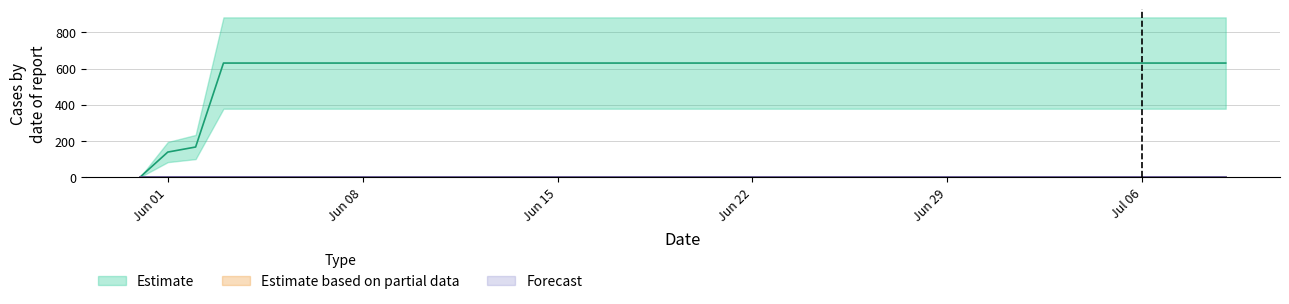

Is the value of Estimate at 2020-06-11 greater than the value of Forecast at 2020-07-01?

Yes